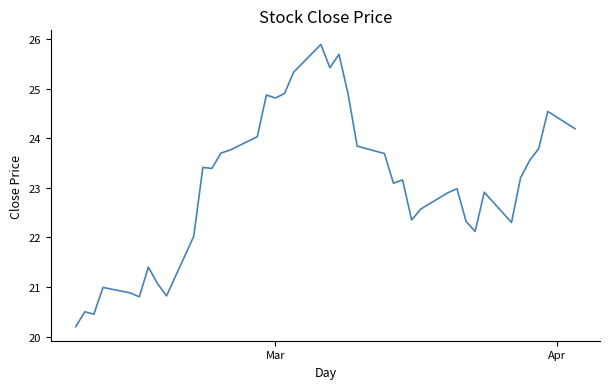

What is the minimum value shown in the chart?

20.2